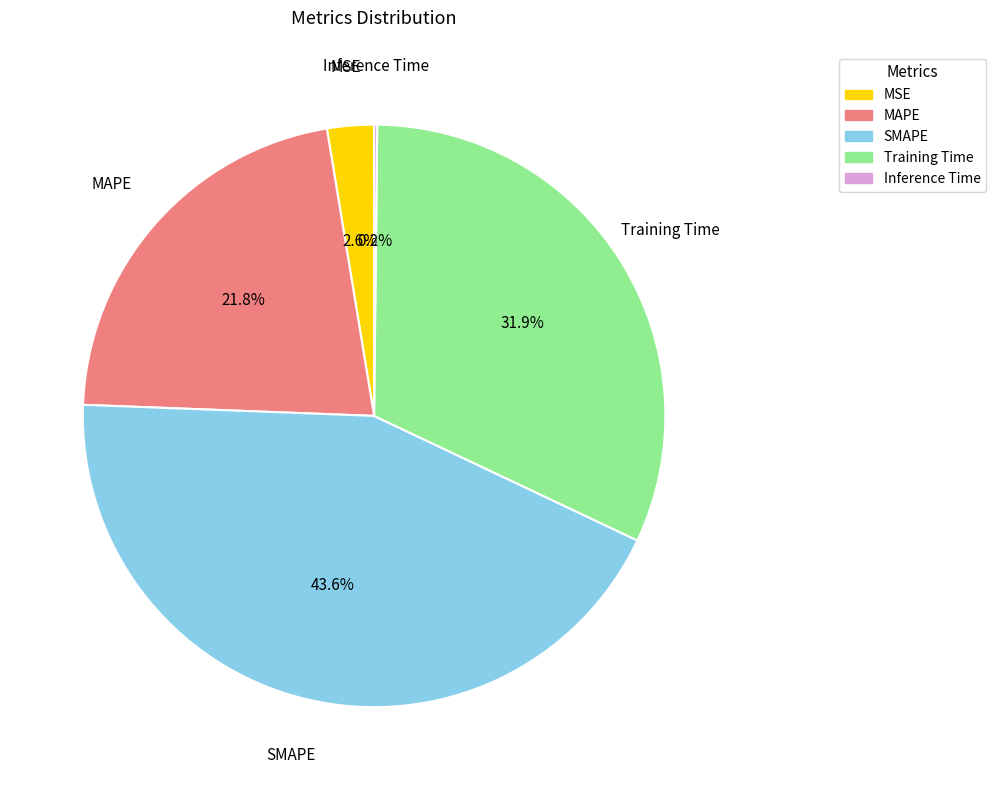

Is there a majority slice in this chart?

No